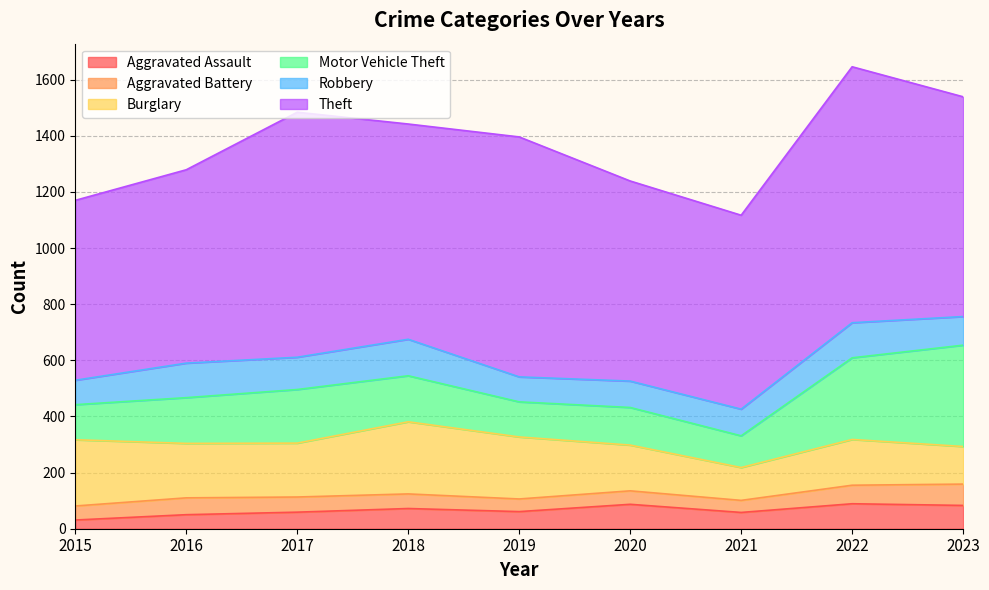

How many data points in Theft are less than 767?

4